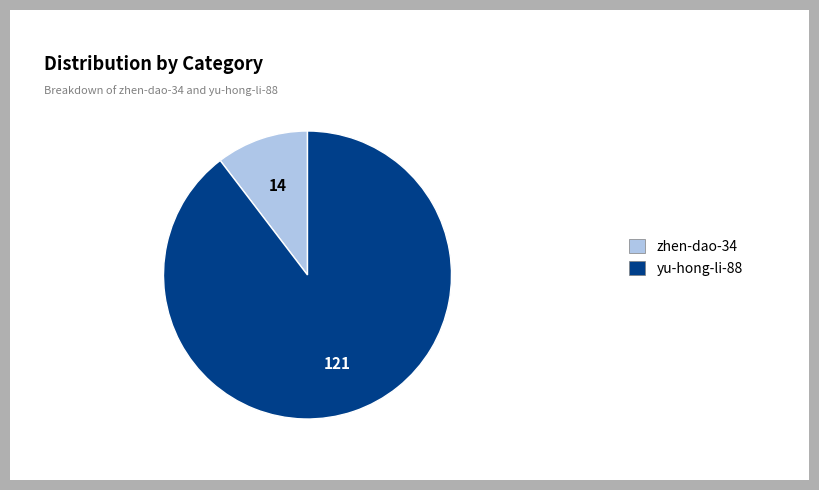

Does any single category account for the majority?

Yes